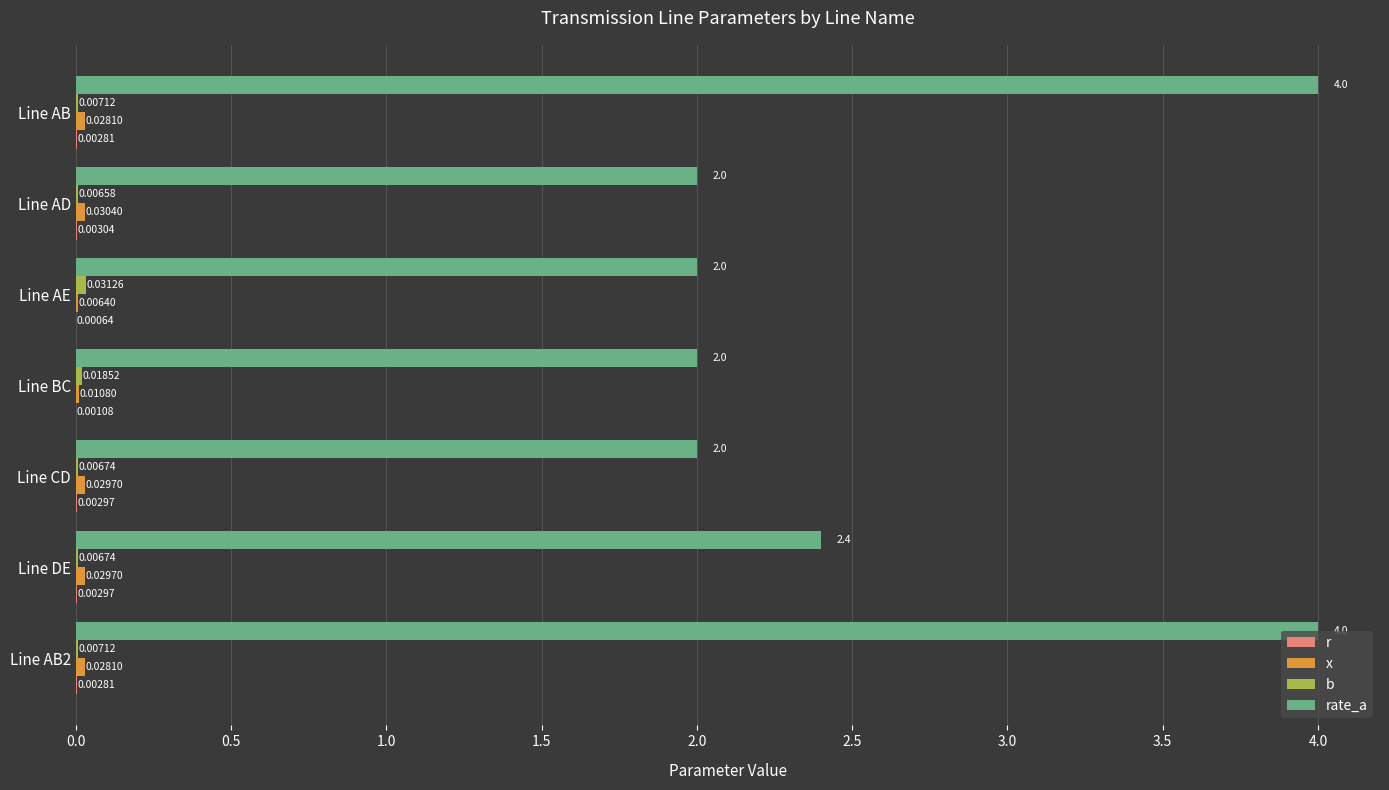

What is the difference between the maximum and second lowest values in the rate_a series?

2.0